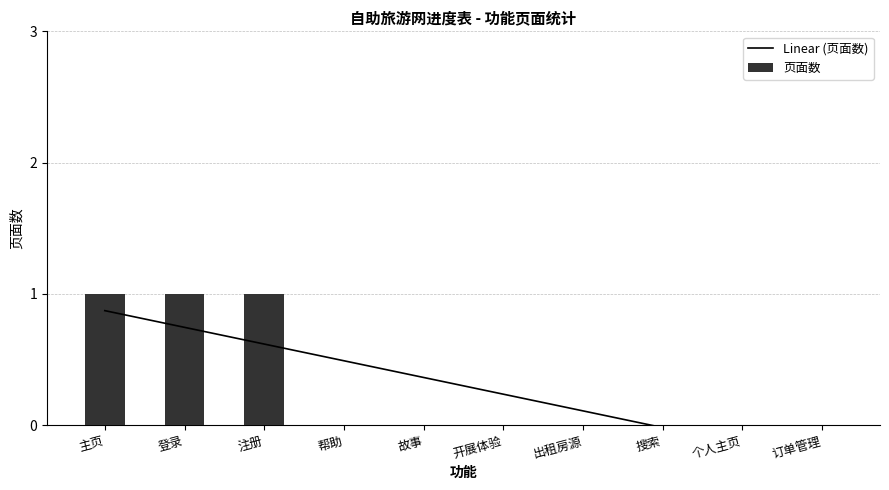

Is it true that Linear (页面数) equals 0.3 at 注册?

False